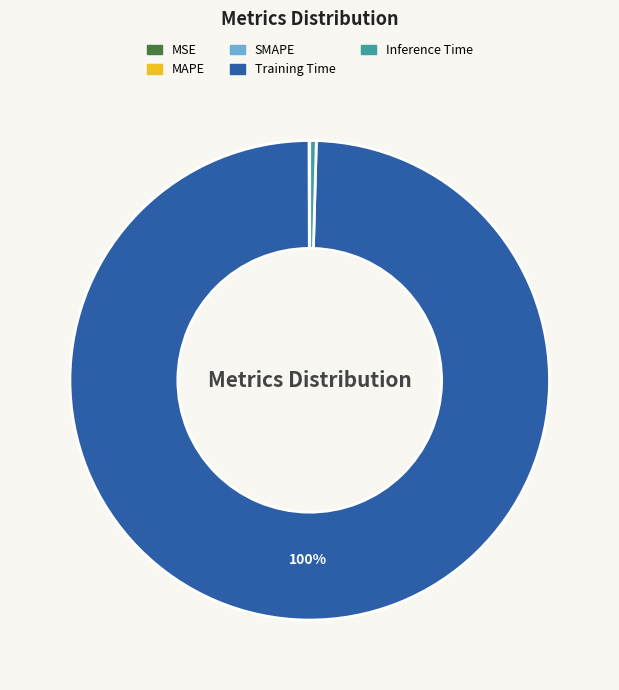

To the nearest percent, what is the average slice percentage?

20%